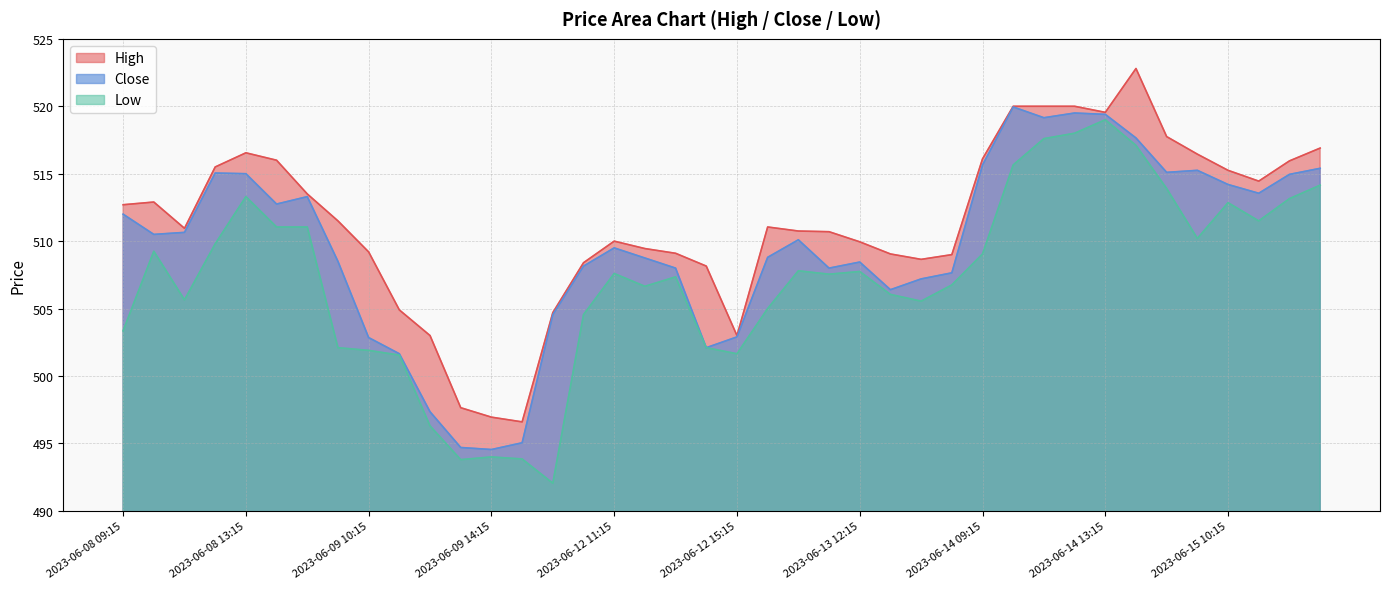

What is the difference between the maximum and minimum values in the High series?

26.2